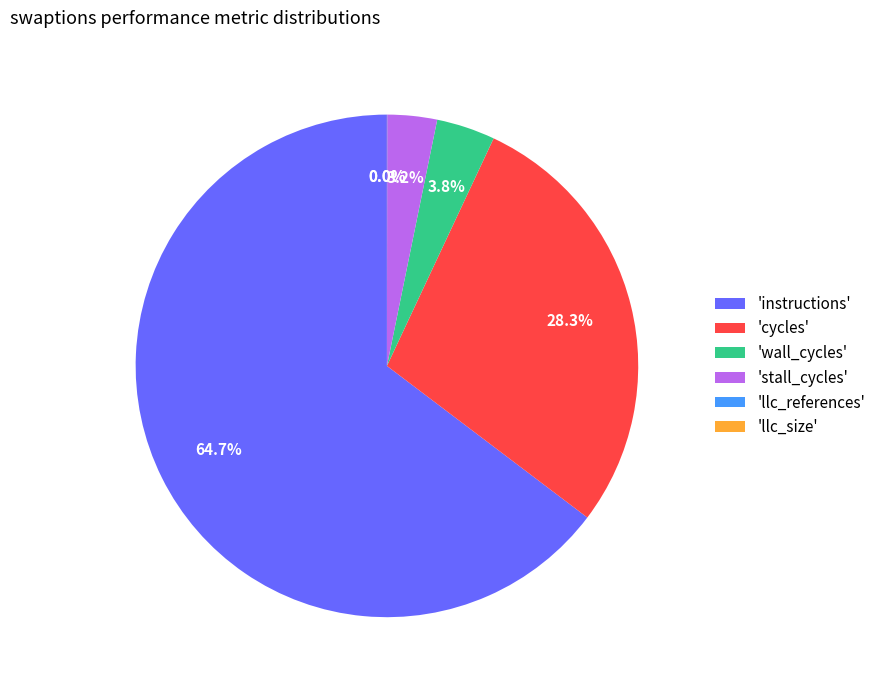

Combined, what portion of the pie is 'wall_cycles' and 'stall_cycles'?

7.0%